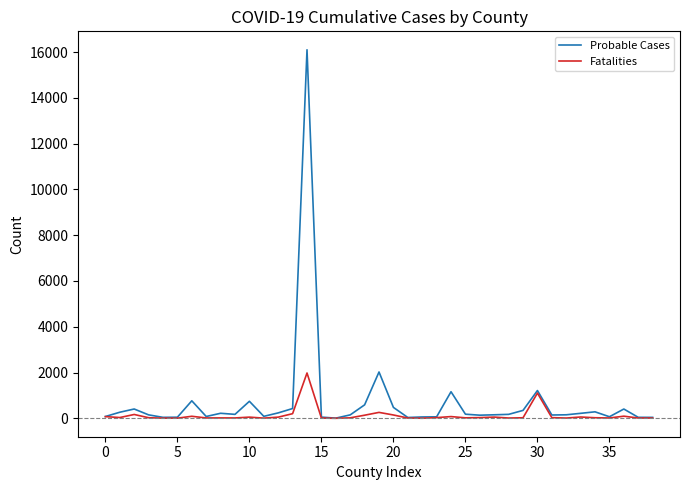

What is the maximum value shown in the chart?

16105